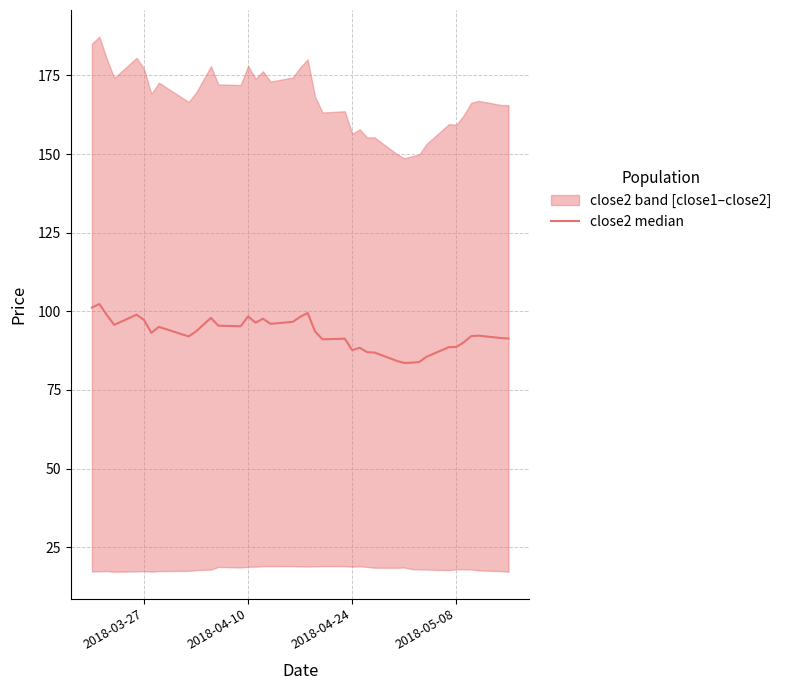

What is the value of the 24th point from the left?

91.3